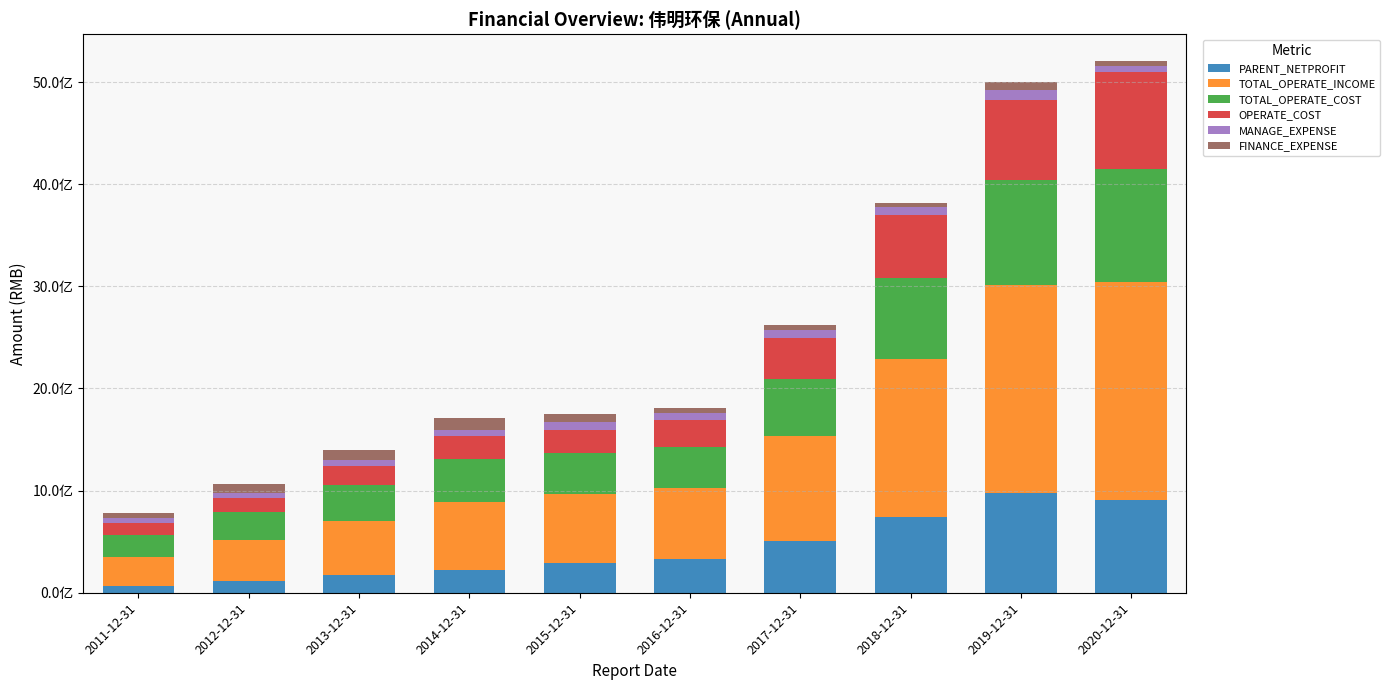

List the series in order of their peak value, lowest first.

MANAGE_EXPENSE, FINANCE_EXPENSE, OPERATE_COST, PARENT_NETPROFIT, TOTAL_OPERATE_COST, TOTAL_OPERATE_INCOME